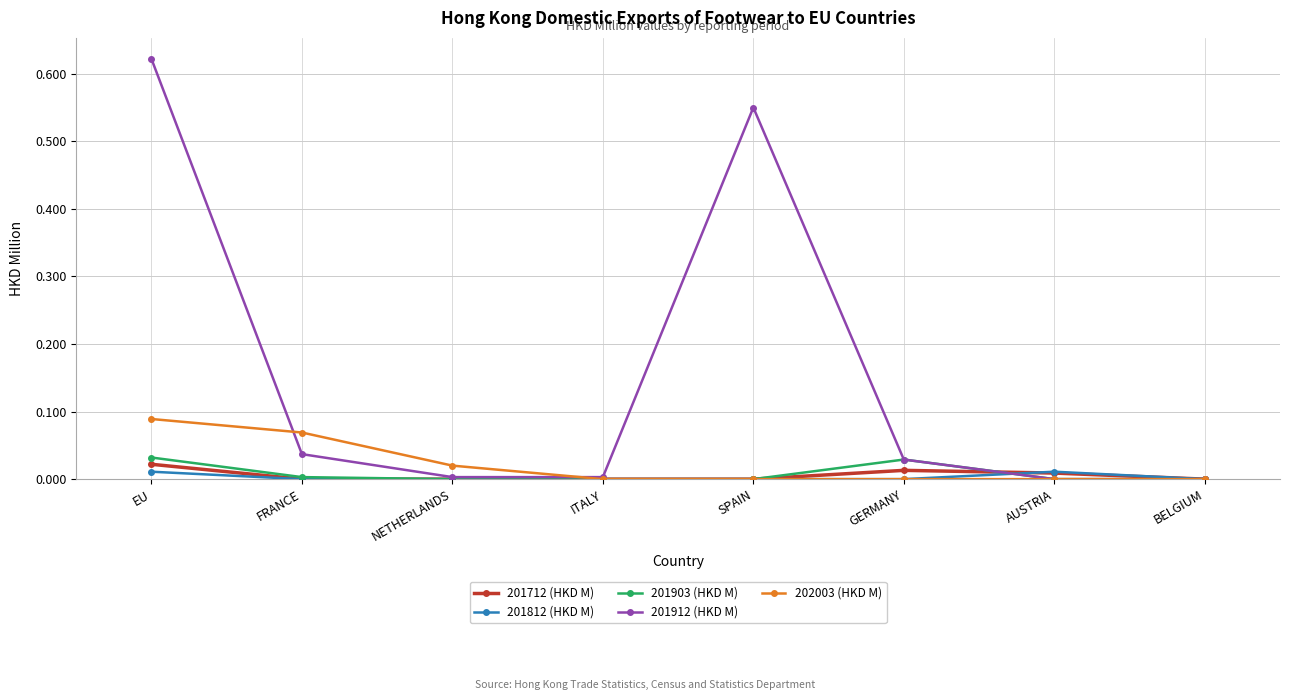

At which category does the chart reach its peak across all series?

EU